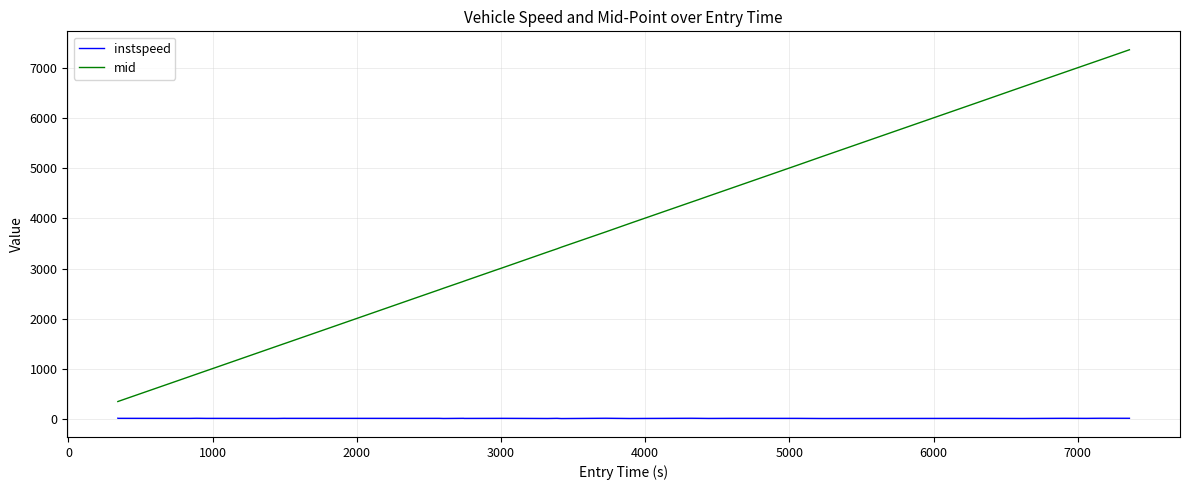

Which series has the widest spread of values?

mid